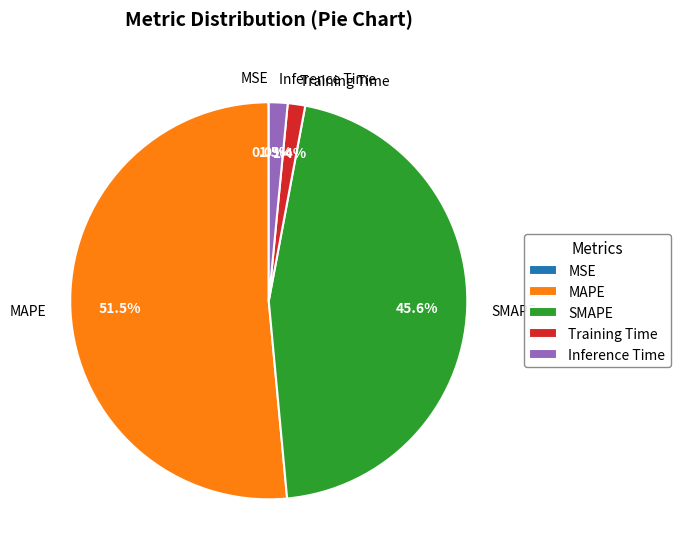

Between MAPE and Training Time, which is larger?

MAPE